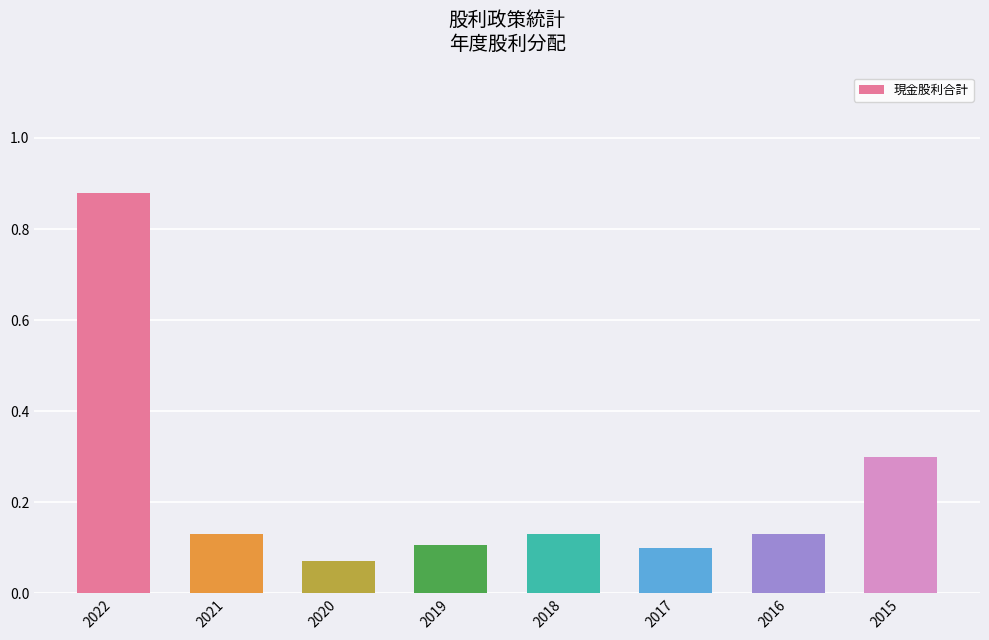

The value at 2016 is 0.1. True or false?

True